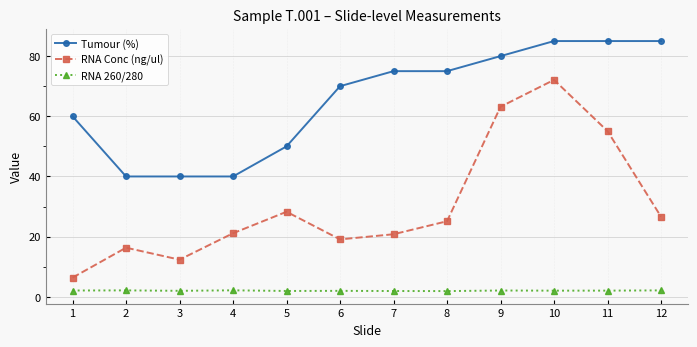

What is the minimum value shown in the chart?

1.9